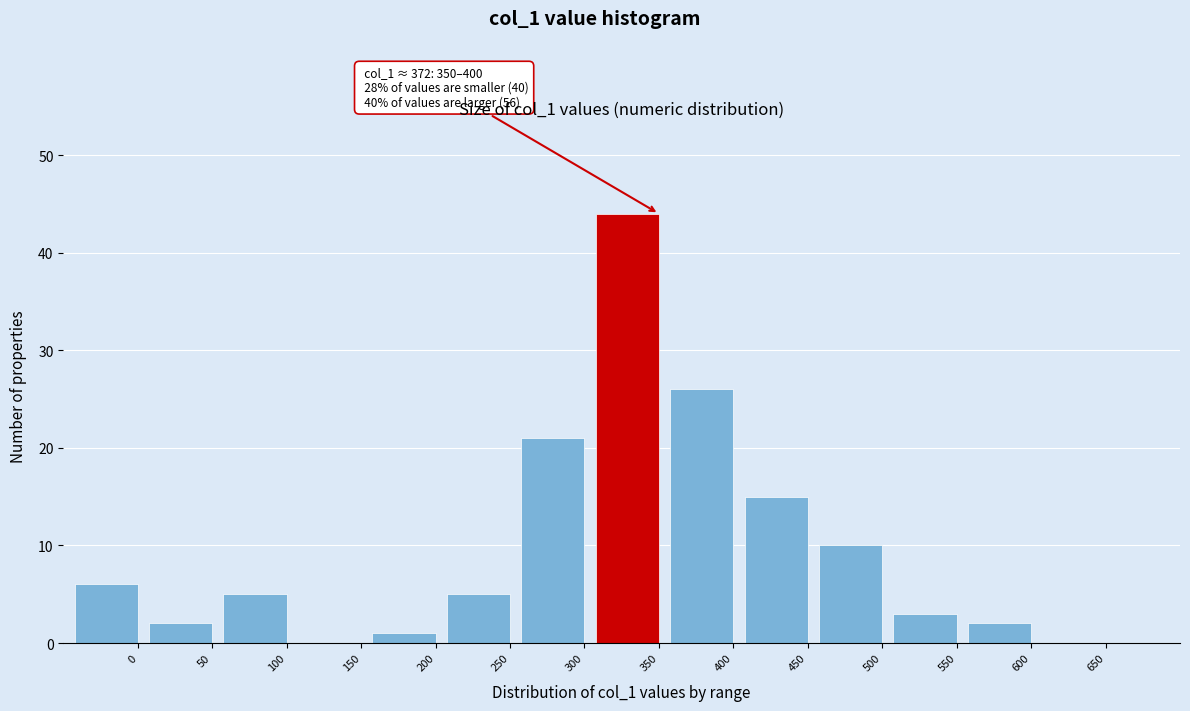

Reading left to right, extract all data points from this chart.

0=6	50=2	100=5	150=0	200=1	250=5	300=21	350=44	400=26	450=15	500=10	550=3	600=2	650=0